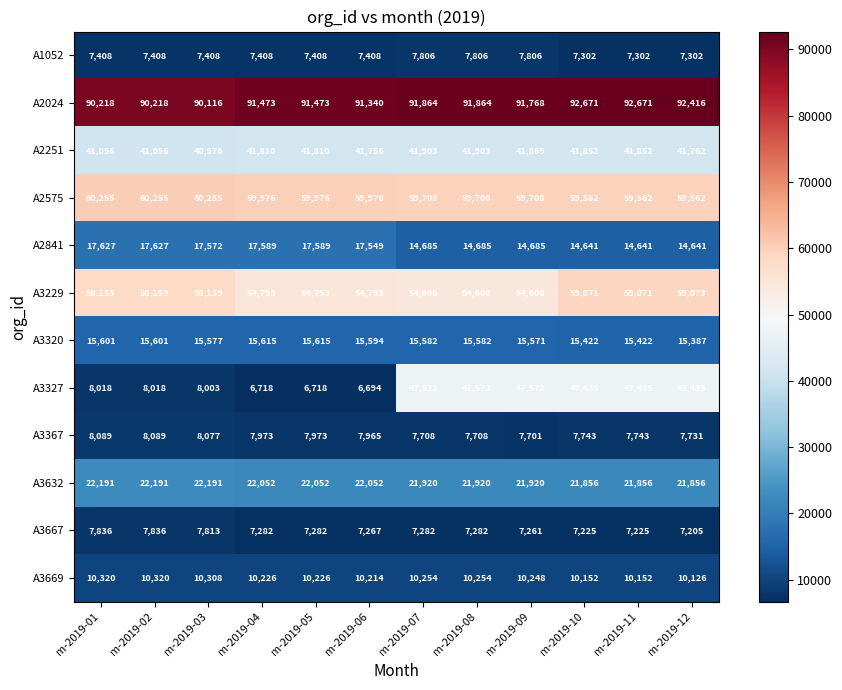

Which series has the largest range (max minus min)?

A3327